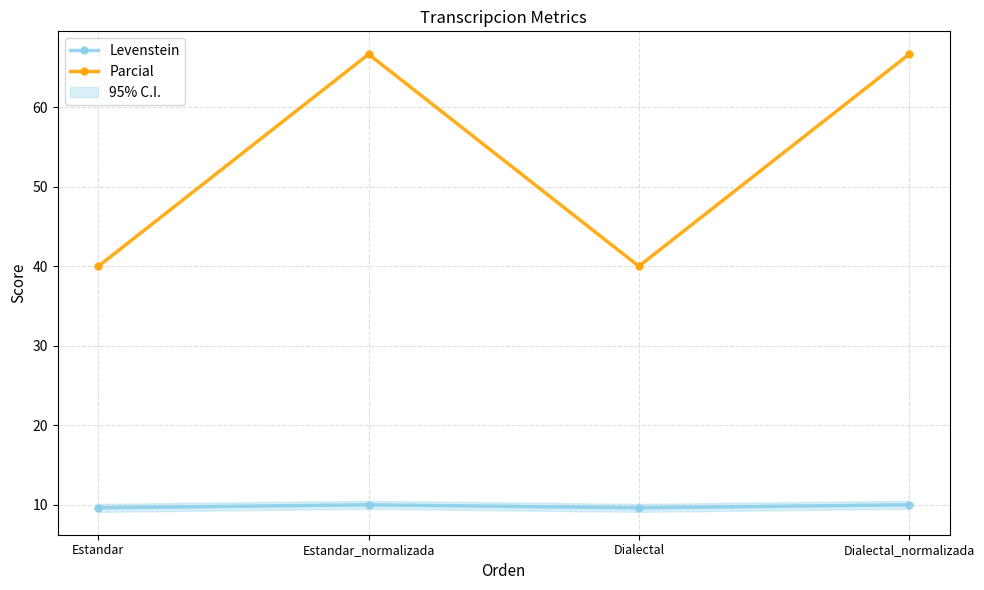

Is it true that Levenstein equals 9.6 at Dialectal?

True